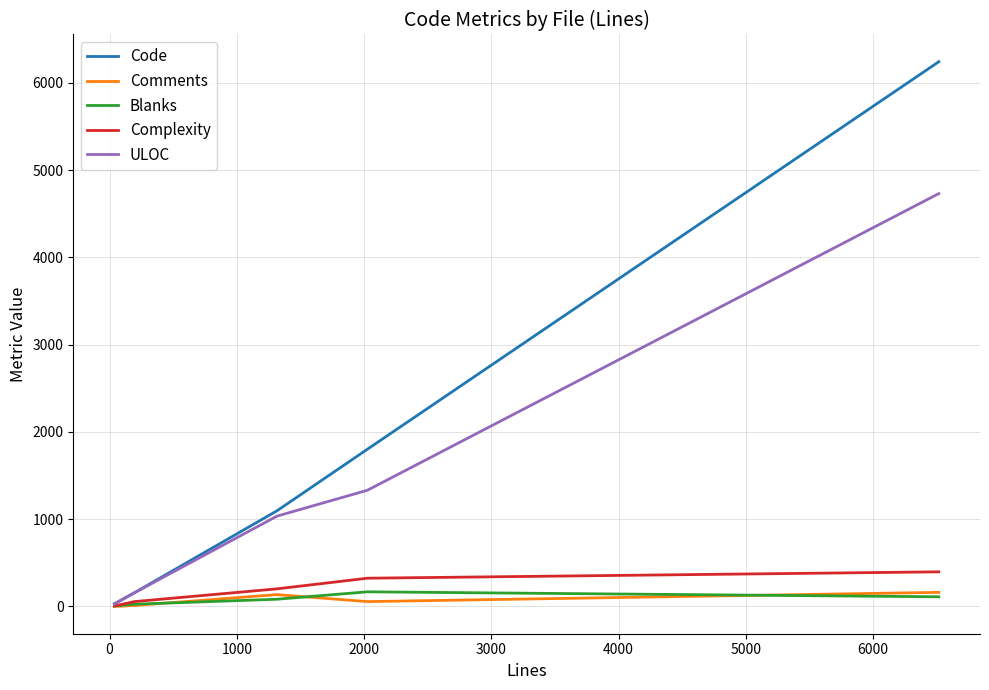

What are all the series names shown in the legend?

Code, Comments, Blanks, Complexity, ULOC